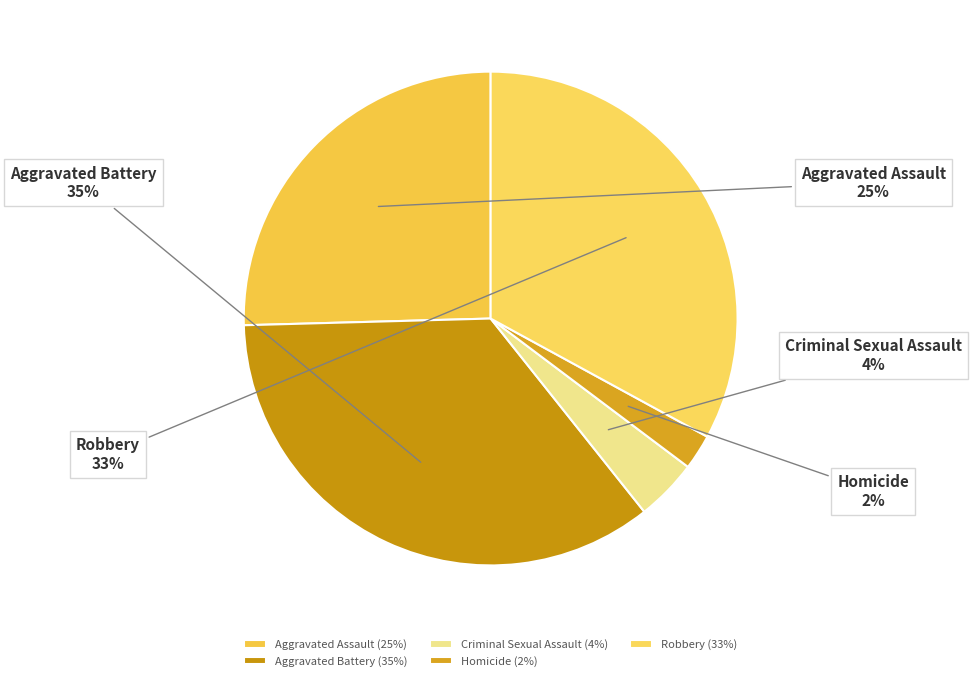

Does any single category account for the majority?

No